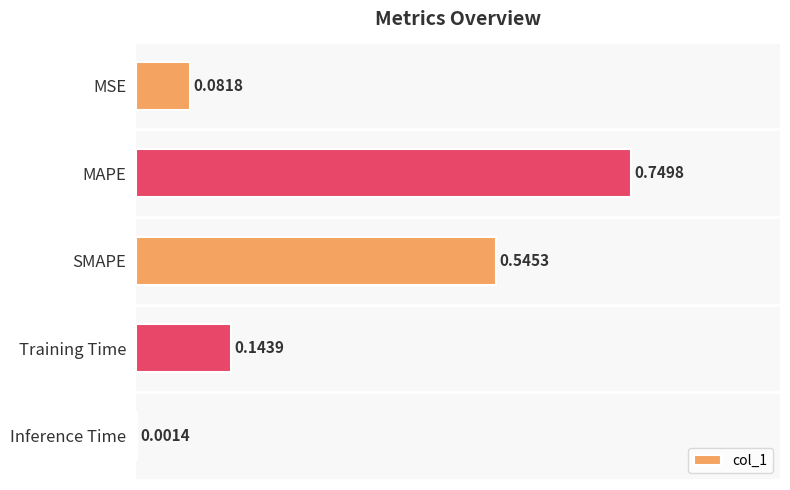

At which category does the chart reach its peak across all series?

MAPE